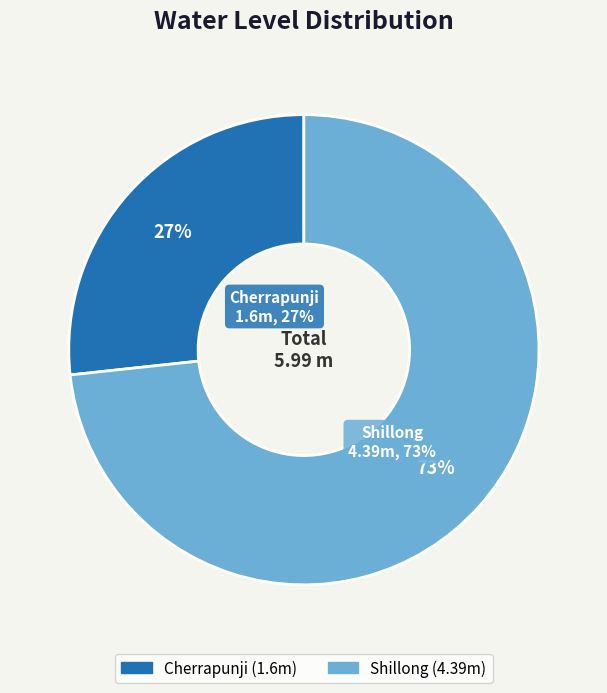

How many segments does this pie chart have?

2